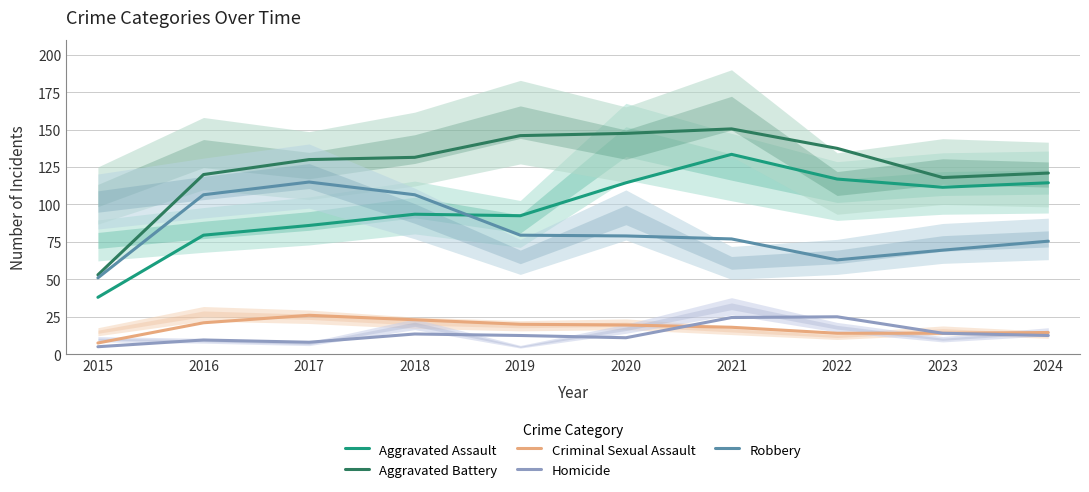

Is it true that Criminal Sexual Assault equals 23.0 at 2018?

True